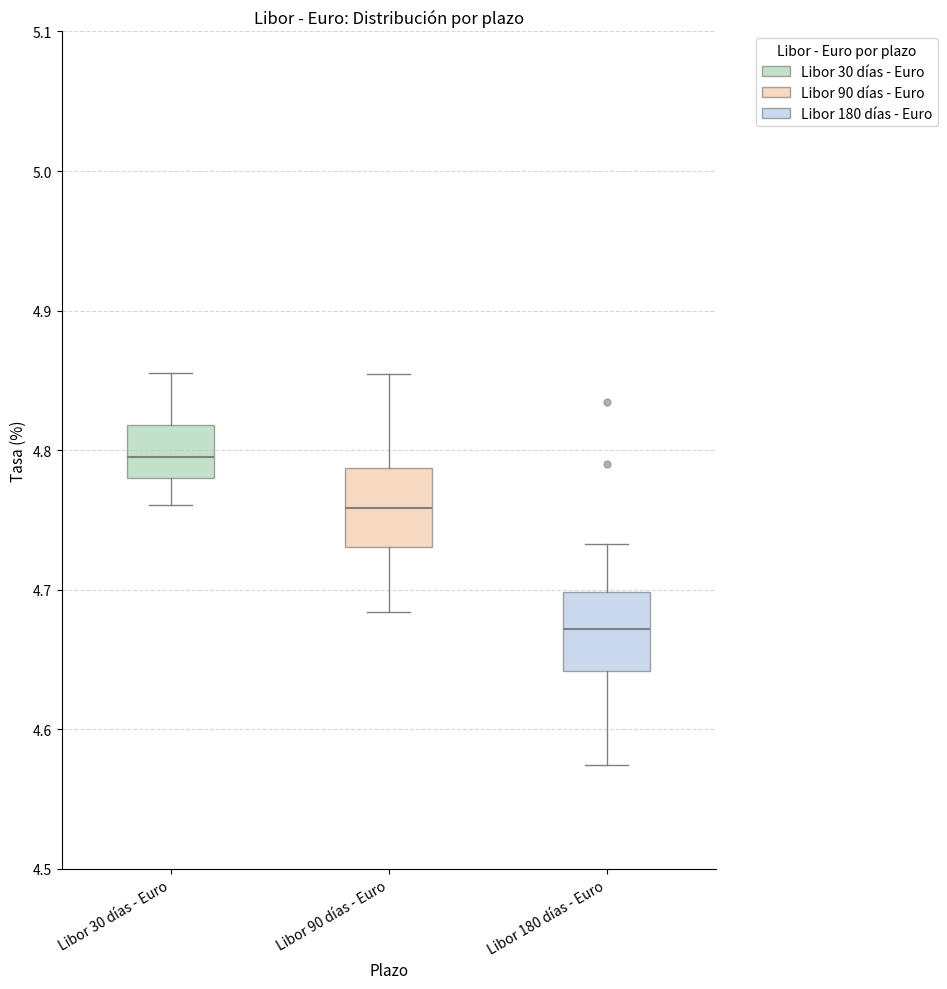

Where does the median line of the box for Libor 180 días - Euro sit on the y-axis? The values are not printed on the chart, so give them approximately, as read against the axis.

4.67